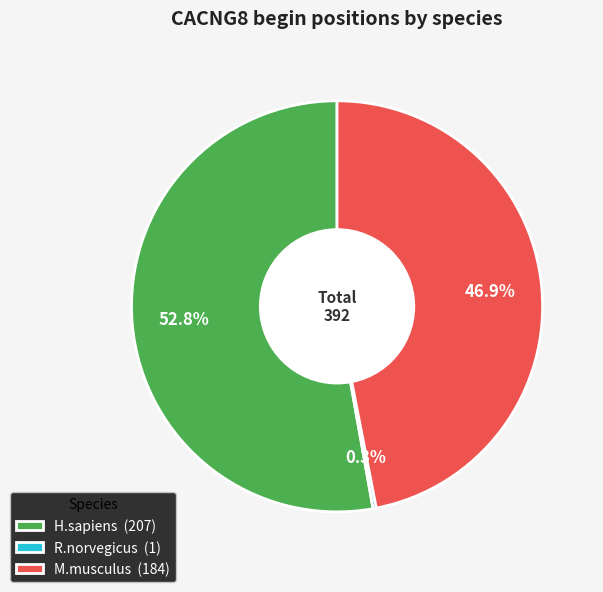

Approximately how many times larger is the value at M.musculus (184) compared to H.sapiens (207)?

0.9